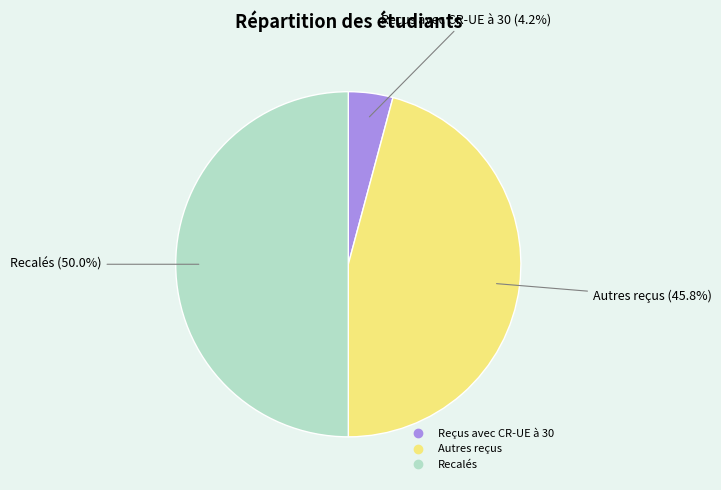

What percentage do Recalés and Autres reçus together represent?

95.8%